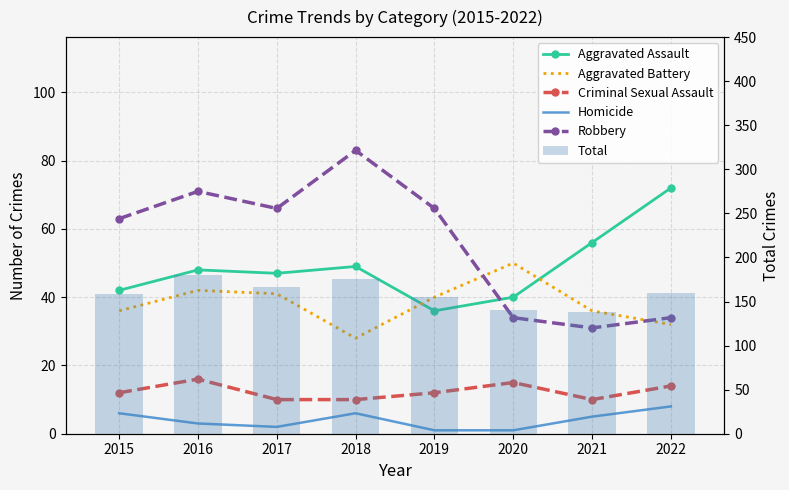

What is the maximum value shown in the chart?

180